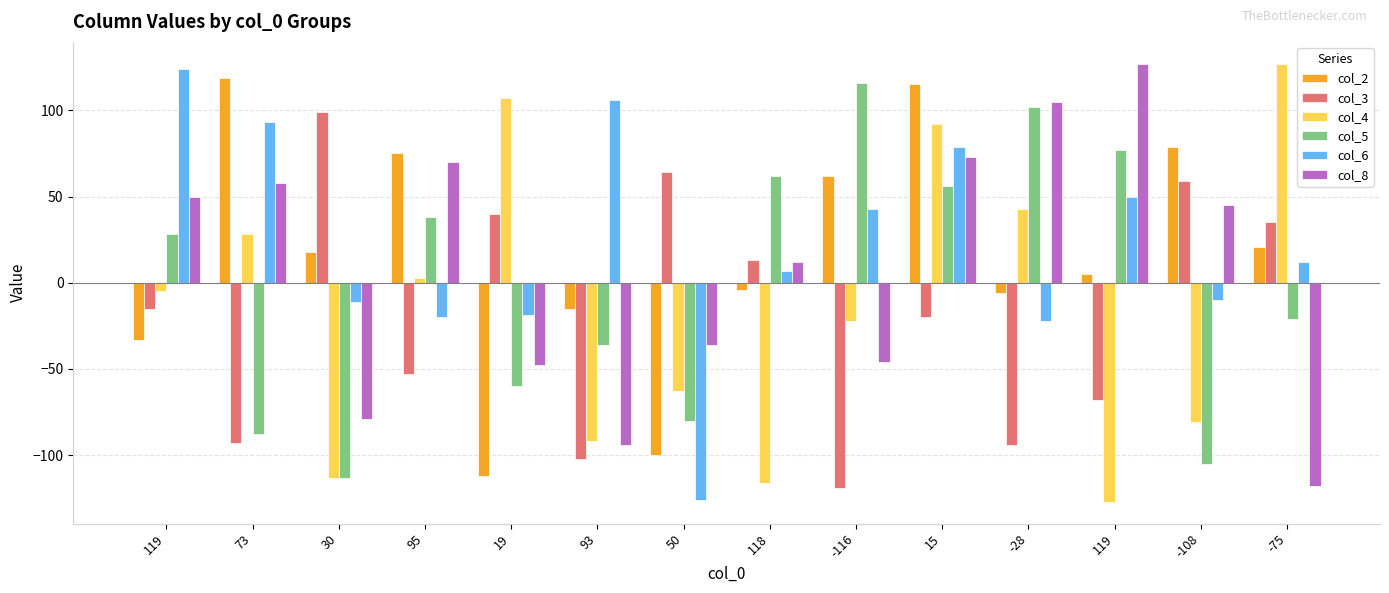

Is the value of col_2 at 50 greater than the value of col_3 at 15?

No